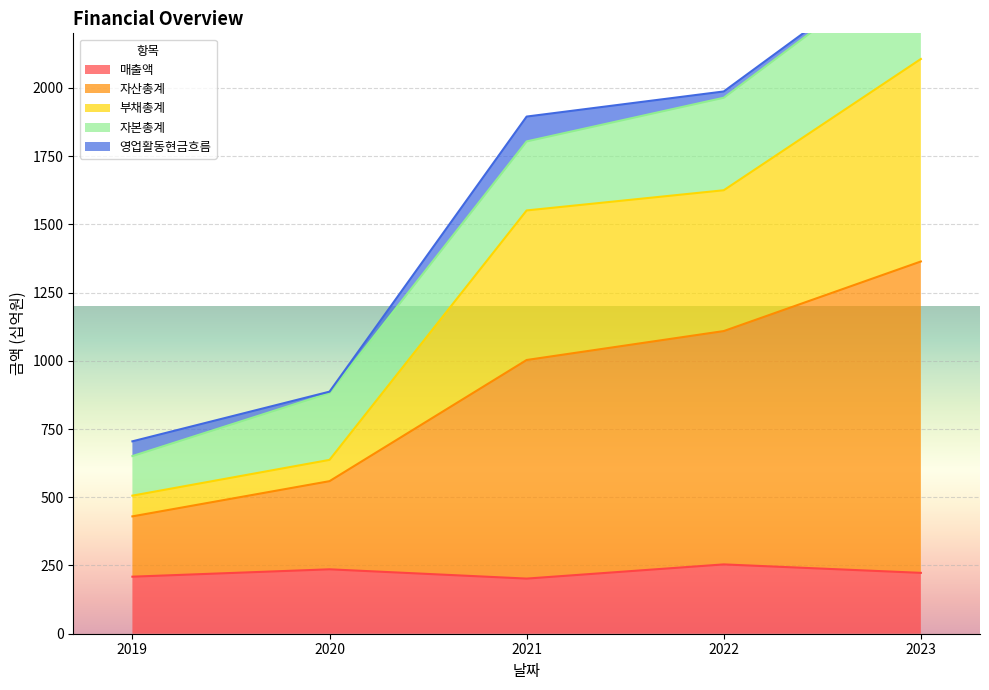

True or false: 매출액 has a value of 288 at 2019.

False